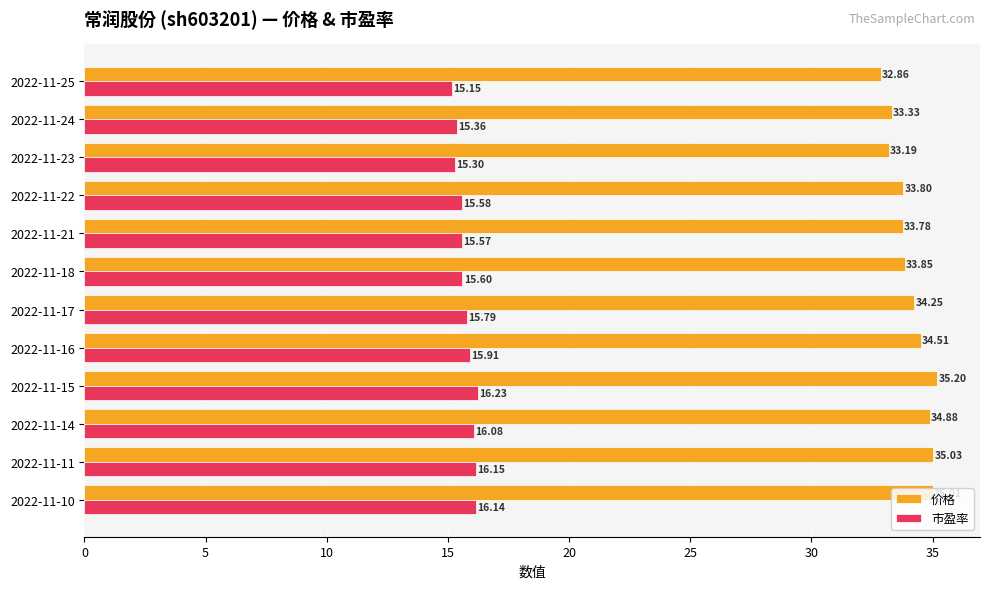

Between 2022-11-22 and 2022-11-10, which series saw the biggest shift?

价格